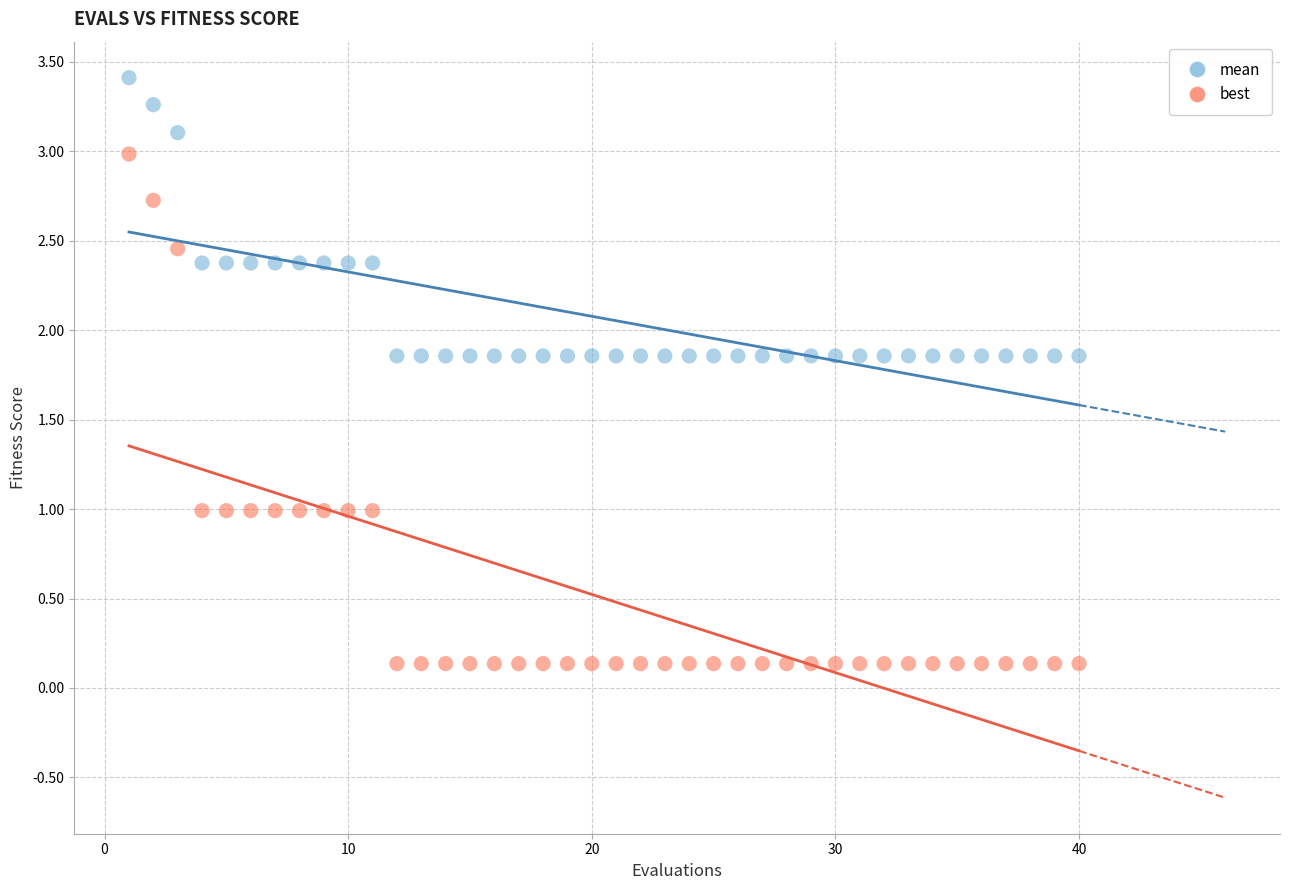

Which series has the largest Y range (max minus min)?

best